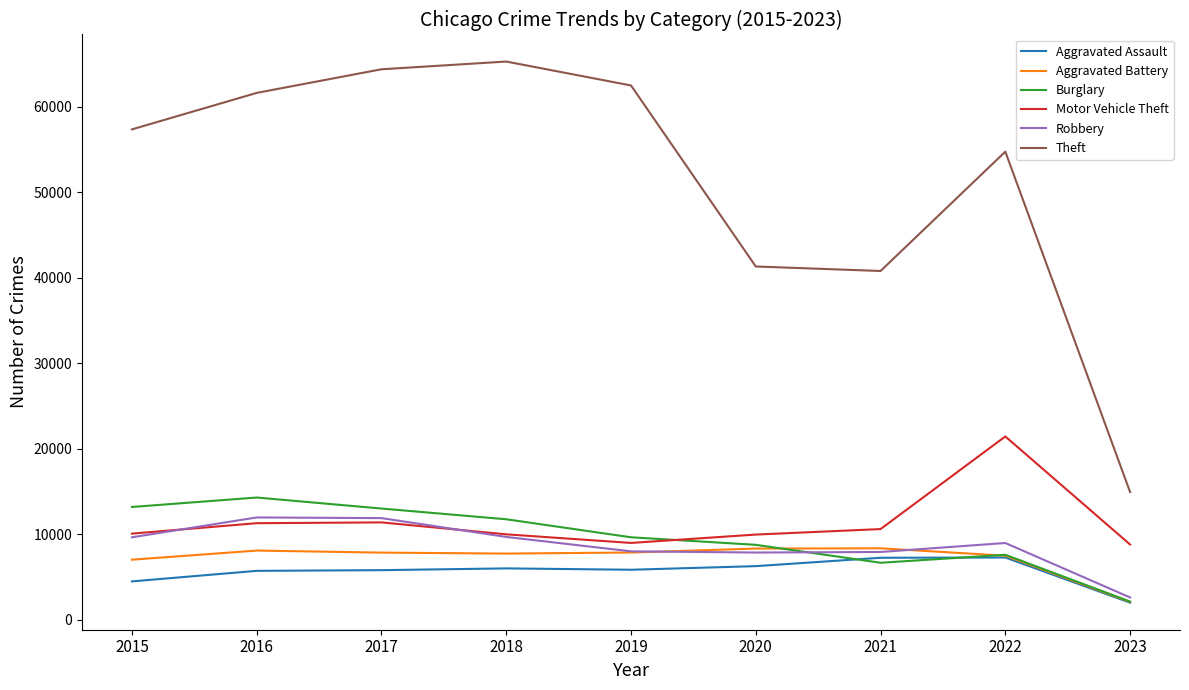

Is this an area chart (filled region under the line)?

No